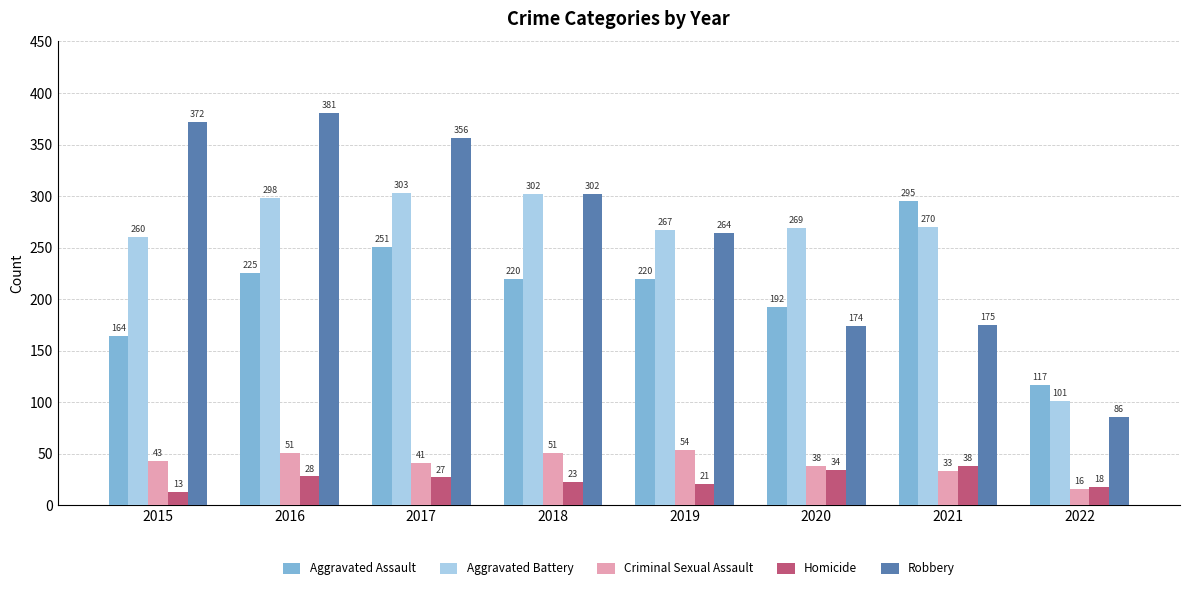

What is the sum of the Robbery values at 2018 and 2021?

477